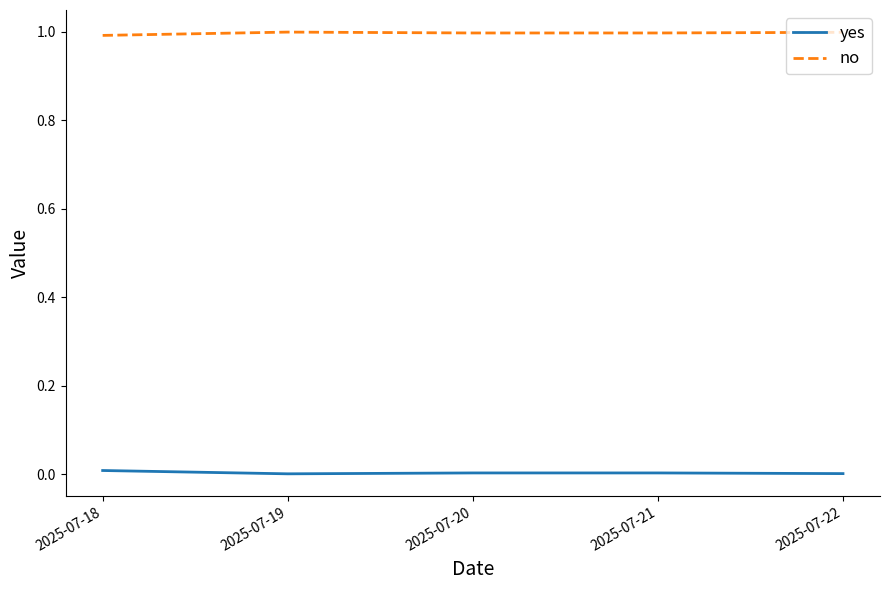

Rank the series at 2025-07-19 from highest to lowest value.

no, yes